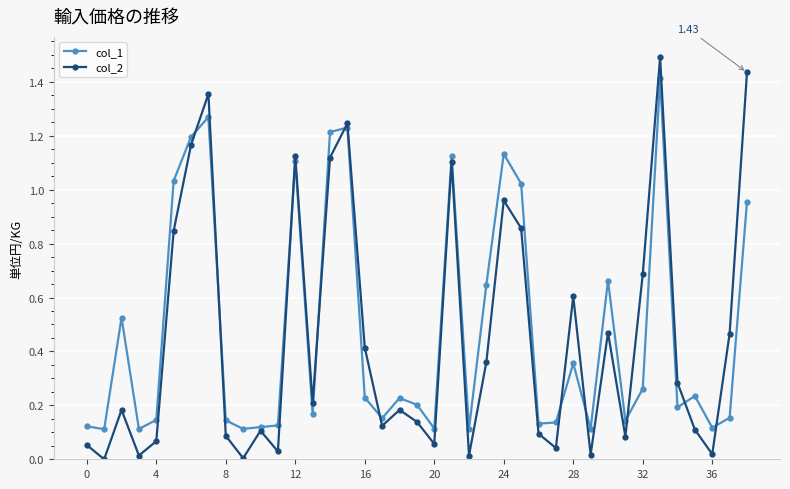

Does the chart have visible grid lines?

Yes